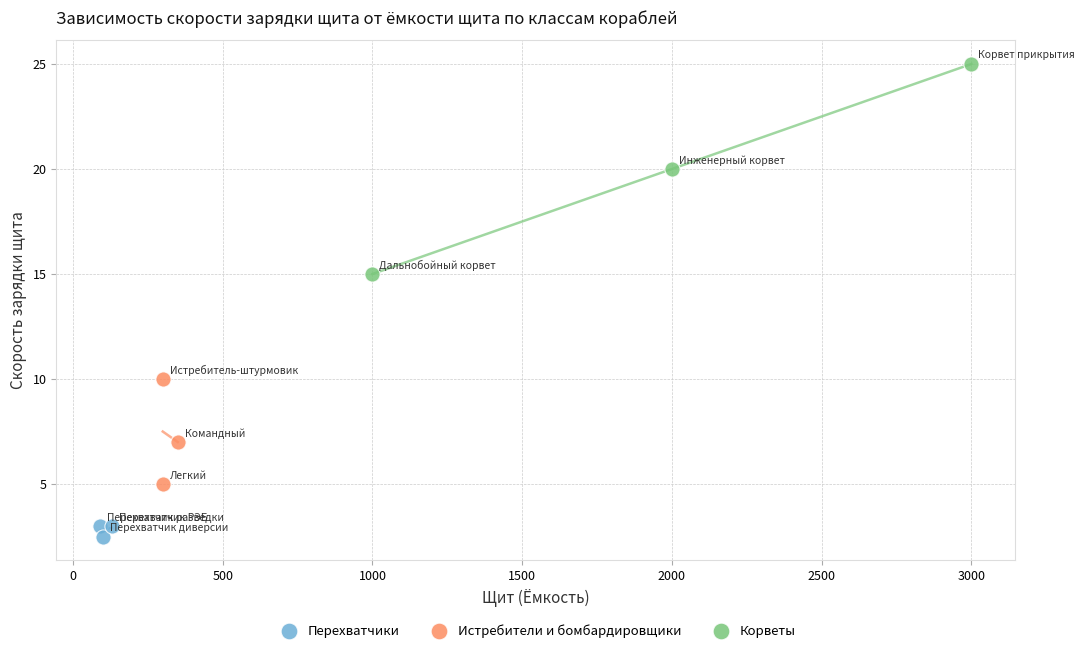

What are all the series names shown in the legend?

Перехватчики, Истребители и бомбардировщики, Корветы